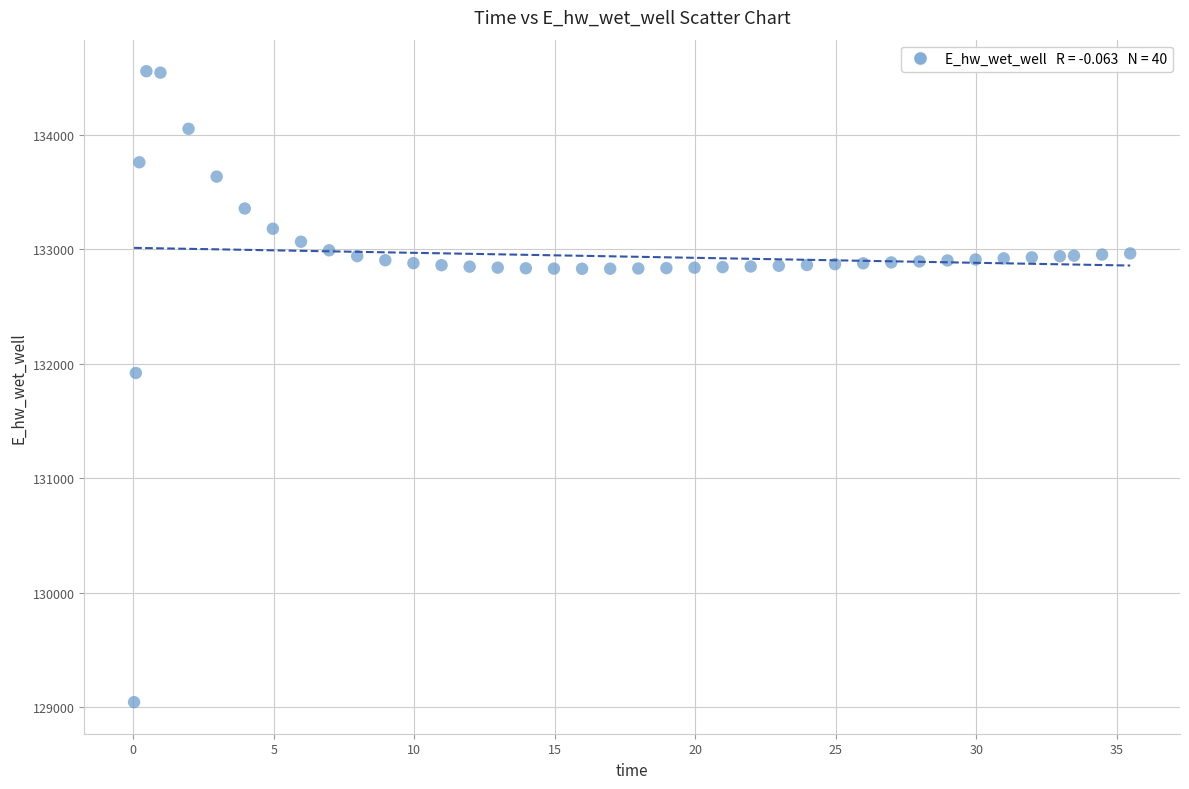

What Y value in the scatter plot is closest to 131798?

131917.7